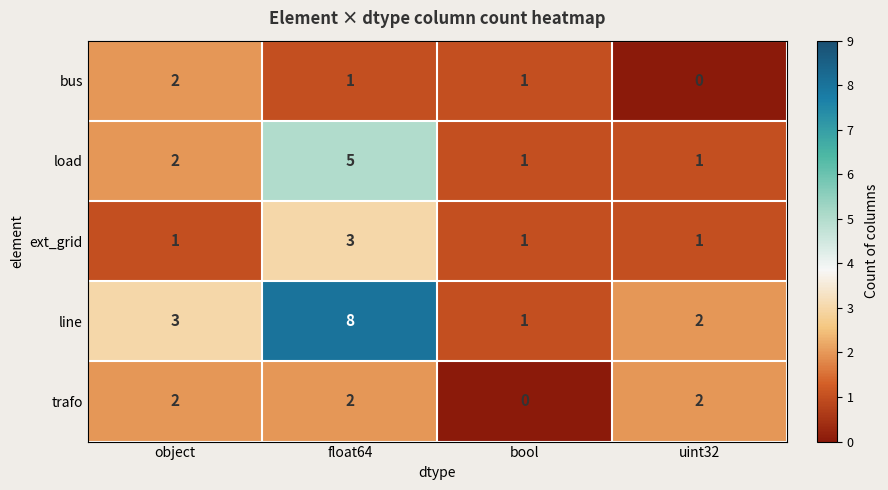

What is the difference between the maximum and minimum values in the line series?

7